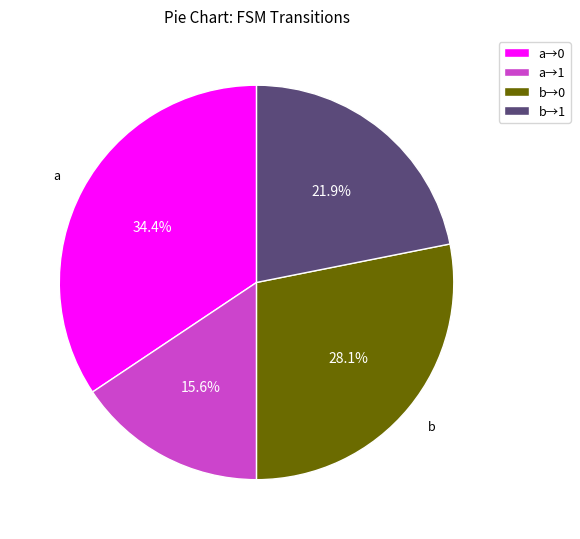

Between a→1 and b→1, which is larger?

b→1